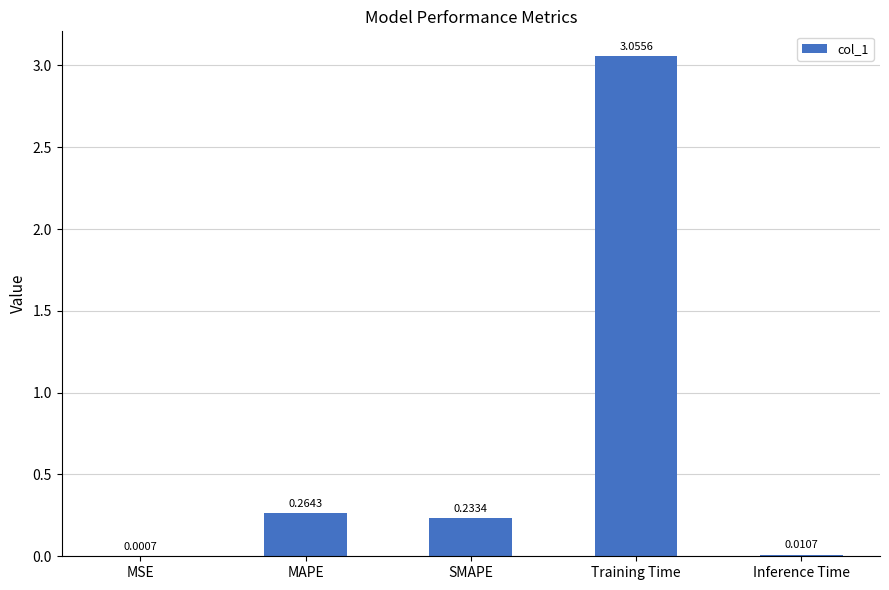

What is the sum of all values?

3.6